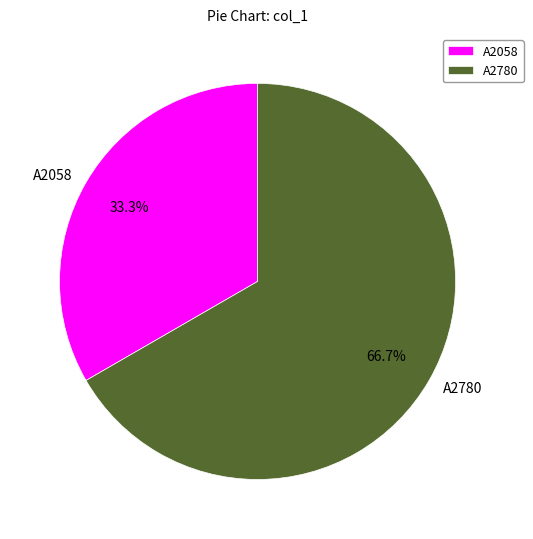

How many segments does this pie chart have?

2